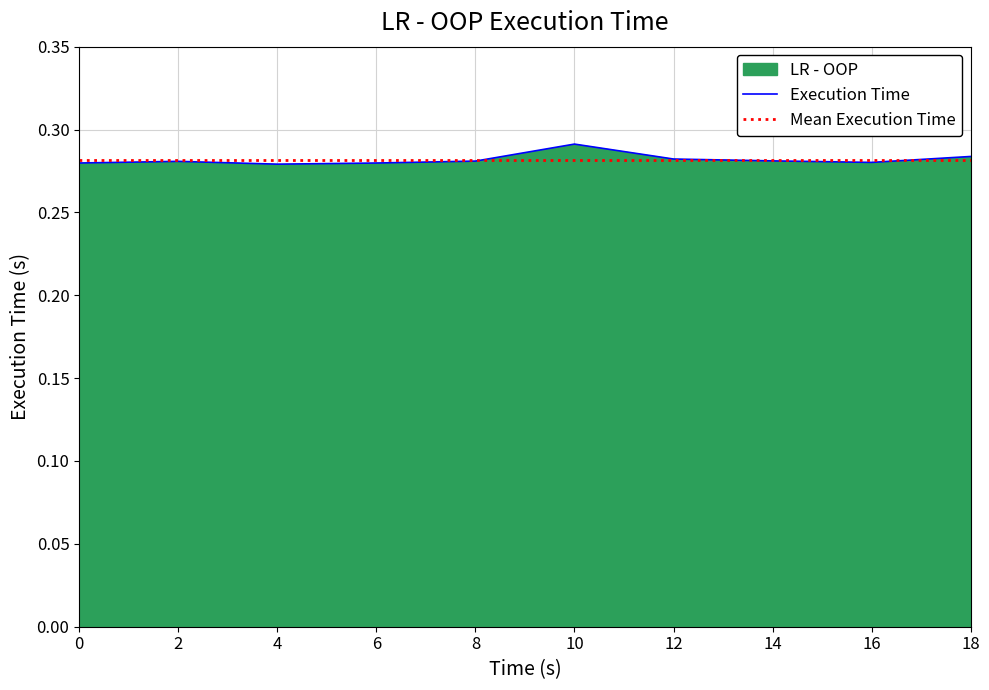

What is the value of the 10th point from the left?

0.3